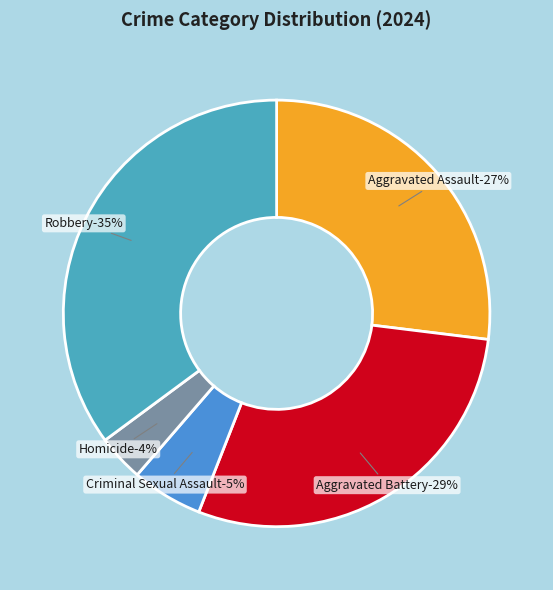

Is Homicide the majority of the pie?

No